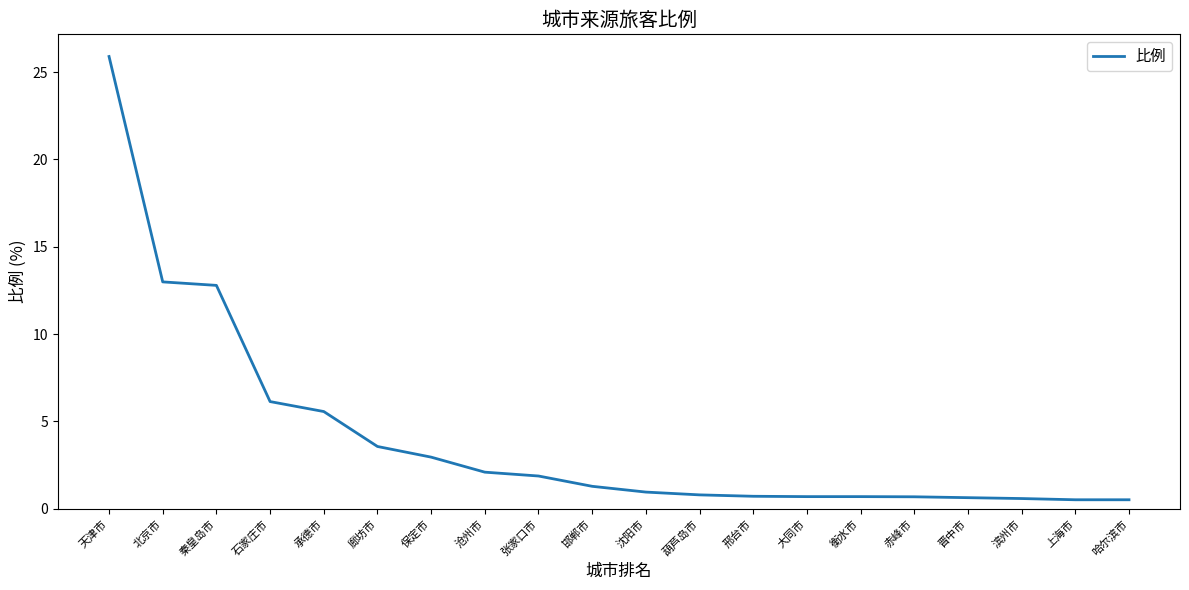

What is the sum of all values?

82.0